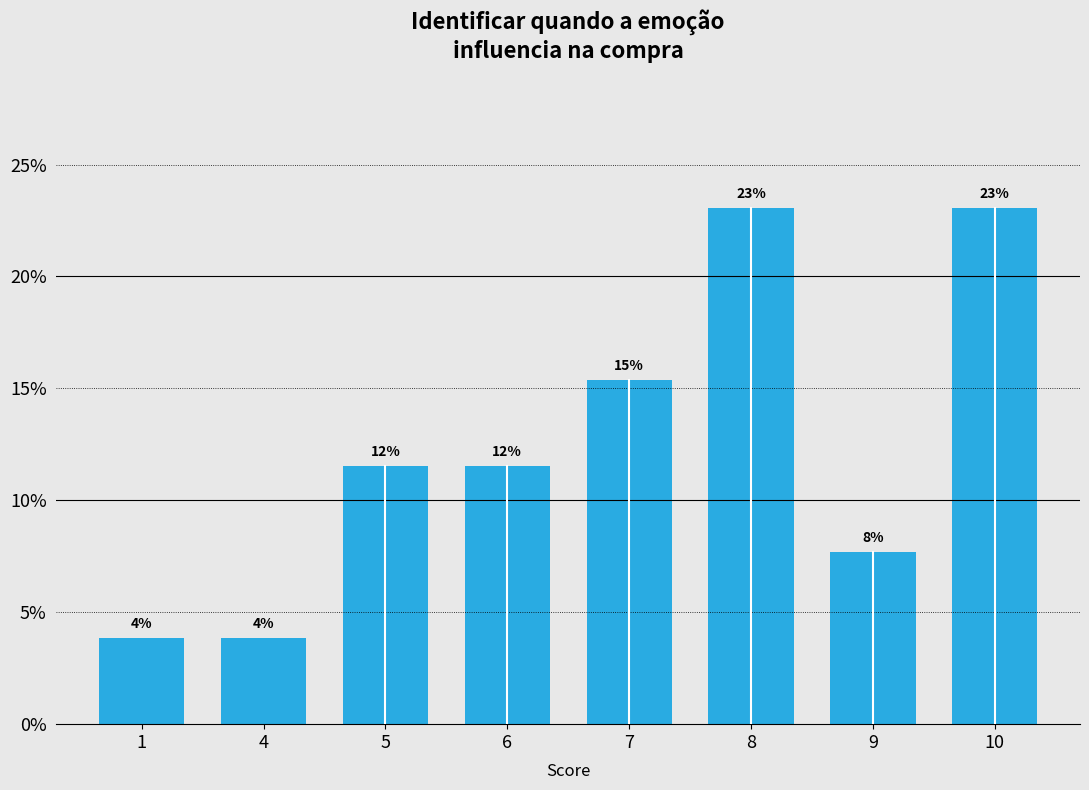

Are the bars horizontal?

No